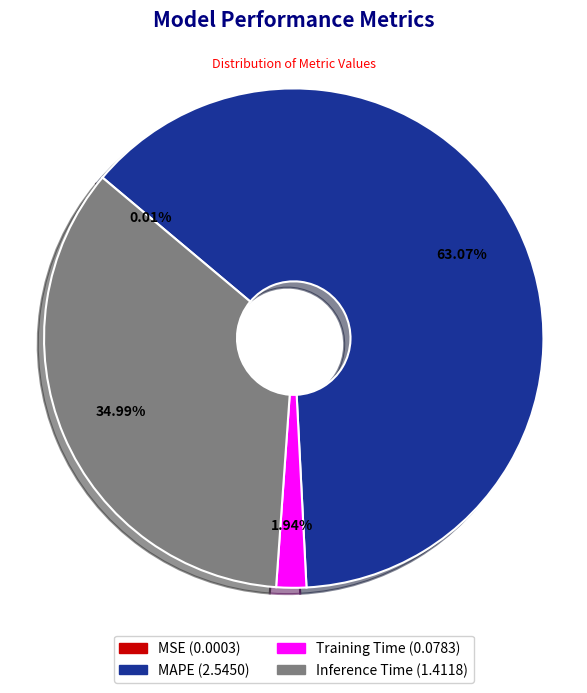

Is it true that Inference Time is 42% of the pie?

False